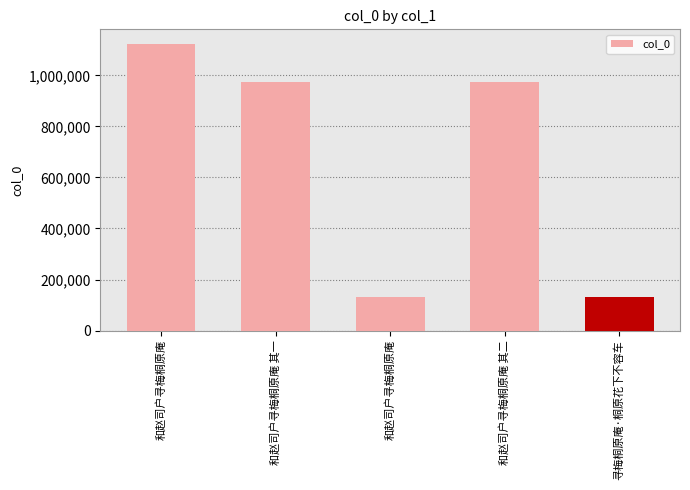

Count the number of categories in the chart.

5